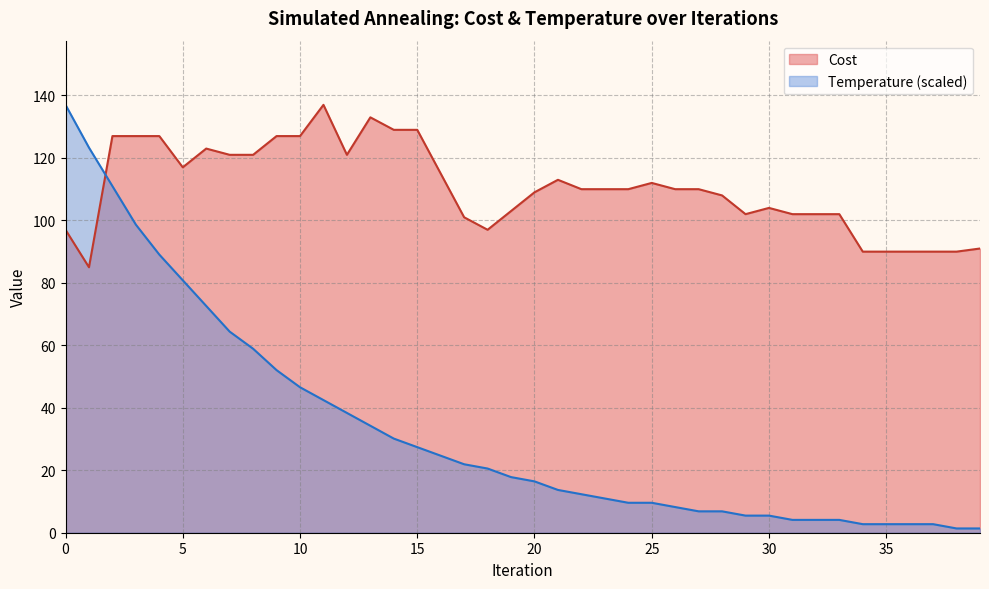

What is the value of the Temperature point at the 40th from the left?

1.4